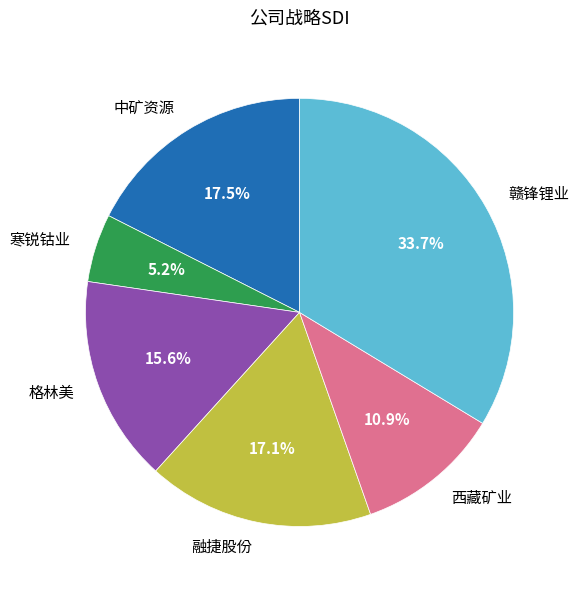

True or false: 融捷股份 accounts for 17% of the total.

True